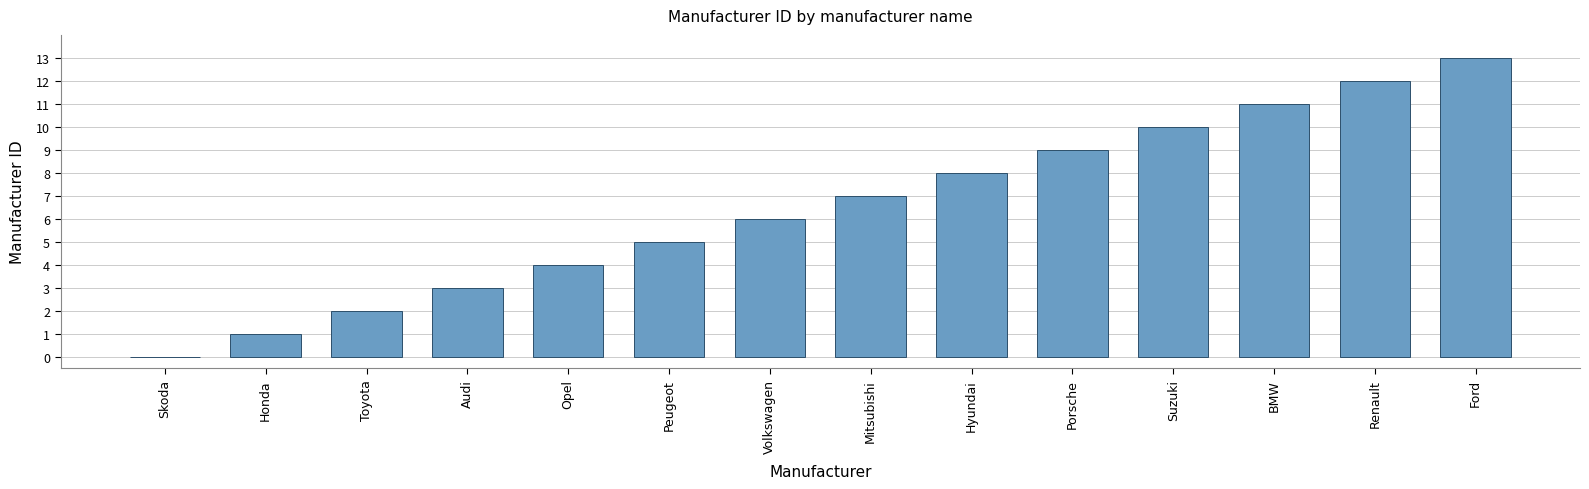

What is the sum of the values at Skoda and Renault?

12